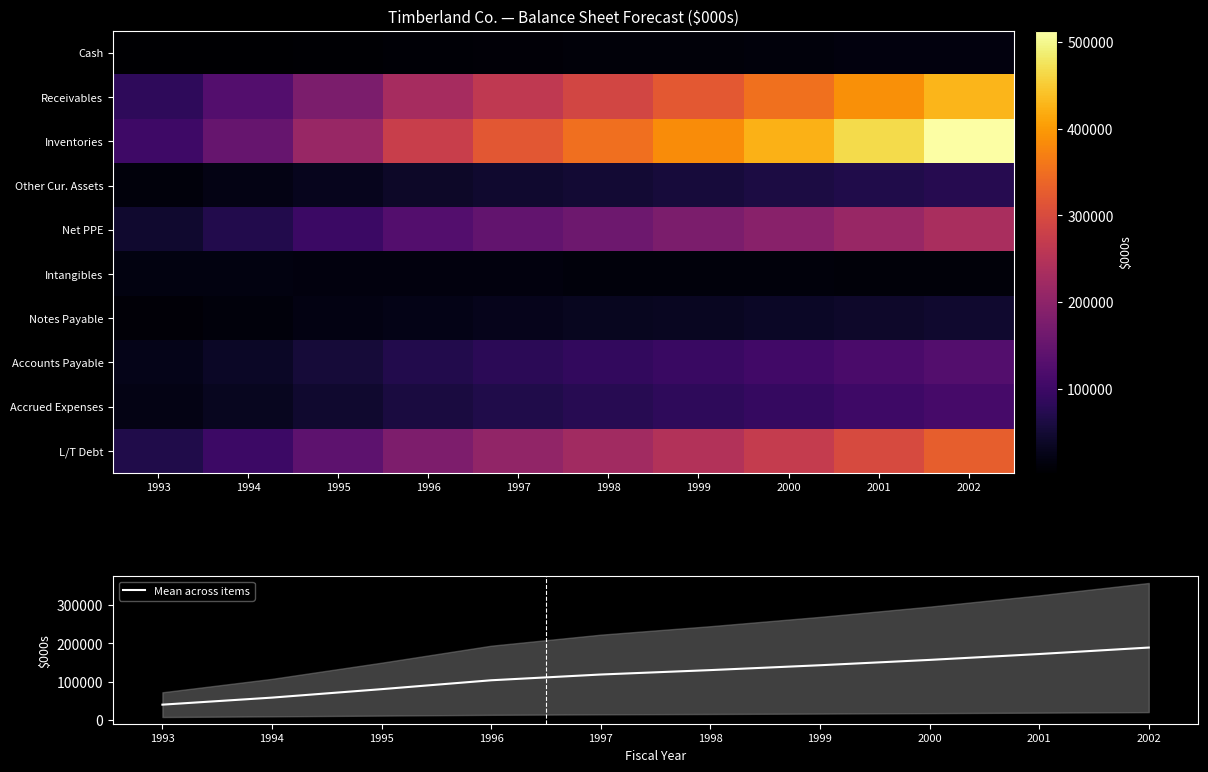

The value of Mean across items at 2001 is 172261.6. True or false?

True